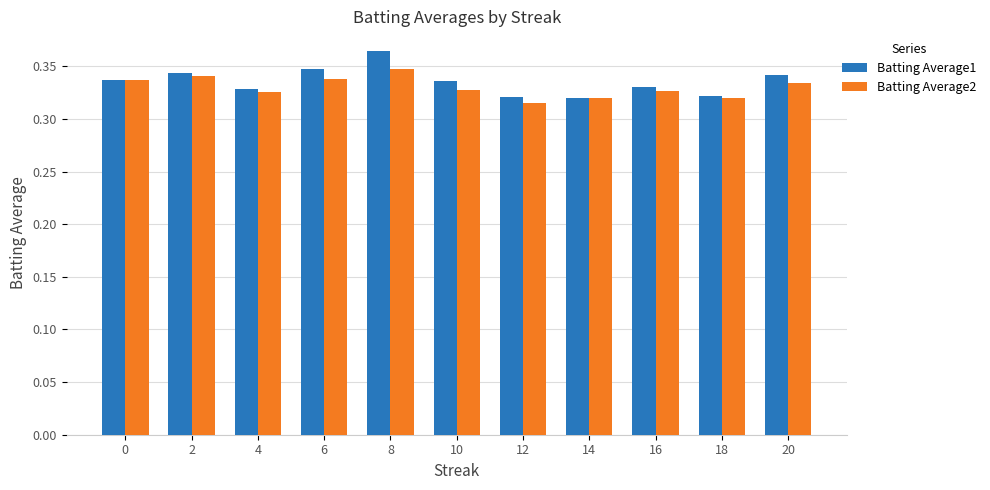

Count the Batting Average2 values in the range 0 to 1.

11